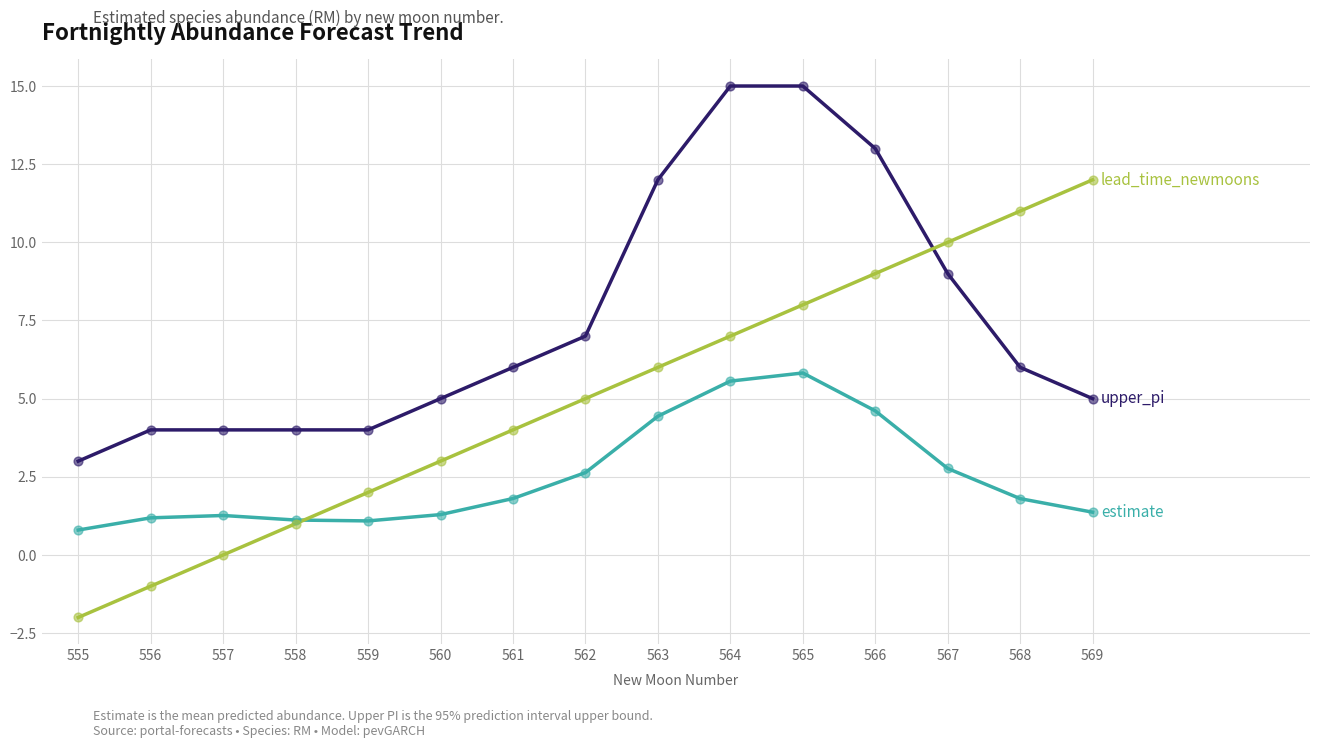

What is the total value across all series at 557?

5.3